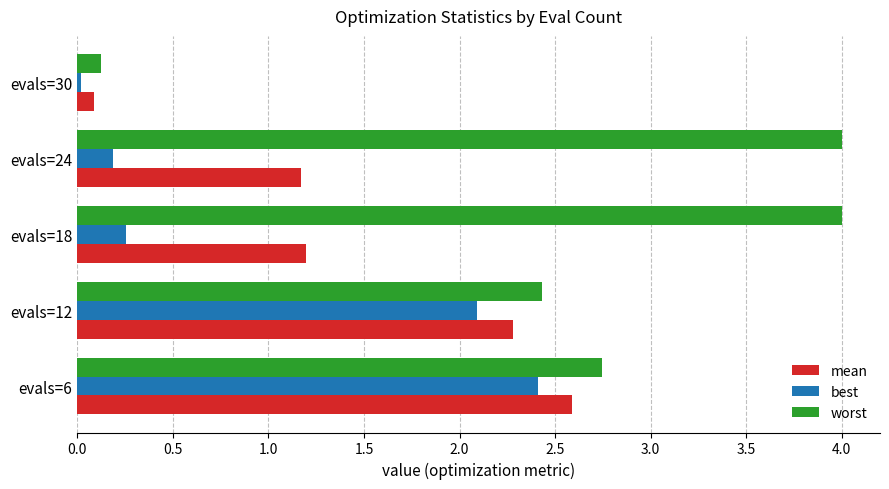

Rank the categories by best value from lowest to highest.

evals=30, evals=24, evals=18, evals=12, evals=6